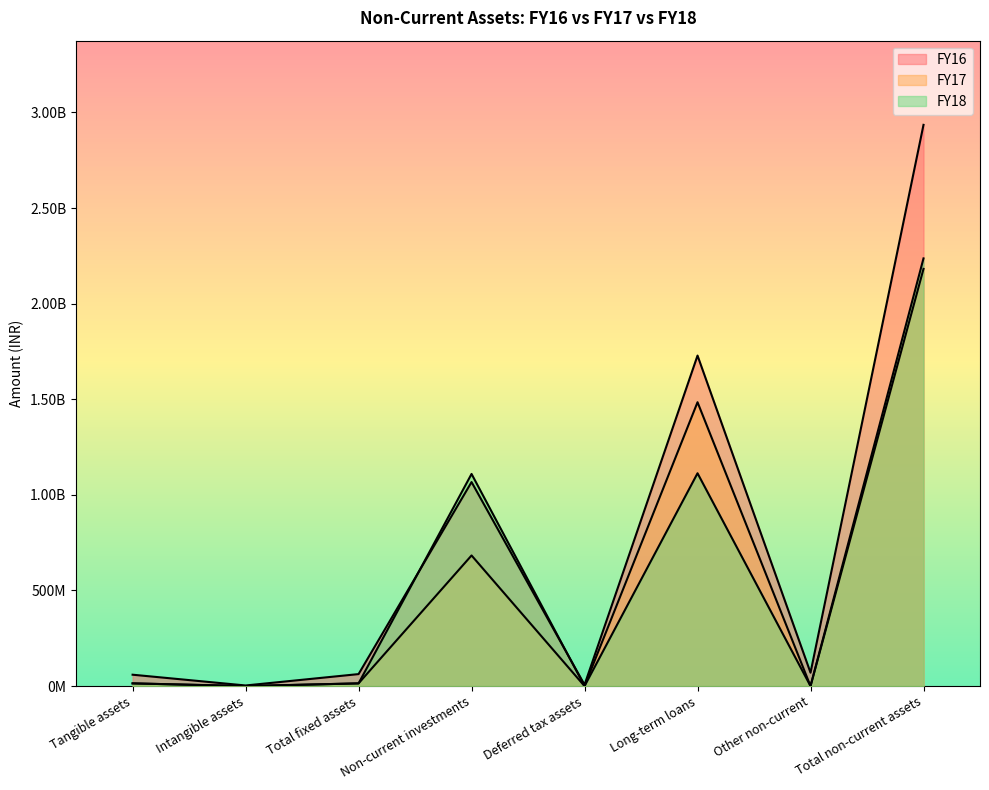

Reading left to right, what are all the values shown in this chart?

FY16: Tangible assets=59502903	Intangible assets=3168137	Total fixed assets=62671040	Non-current investments=1067031000	Deferred tax assets=6952639	Long-term loans=1728603083	Other non-current=70070280	Total non-current assets=2935328042
FY17: Tangible assets=14158806	Intangible assets=0	Total fixed assets=14158806	Non-current investments=683203000	Deferred tax assets=0	Long-term loans=1484642461	Other non-current=0	Total non-current assets=2182004267
FY18: Tangible assets=14127309	Intangible assets=0	Total fixed assets=14127309	Non-current investments=1109547360	Deferred tax assets=0	Long-term loans=1113116731	Other non-current=0	Total non-current assets=2236791400